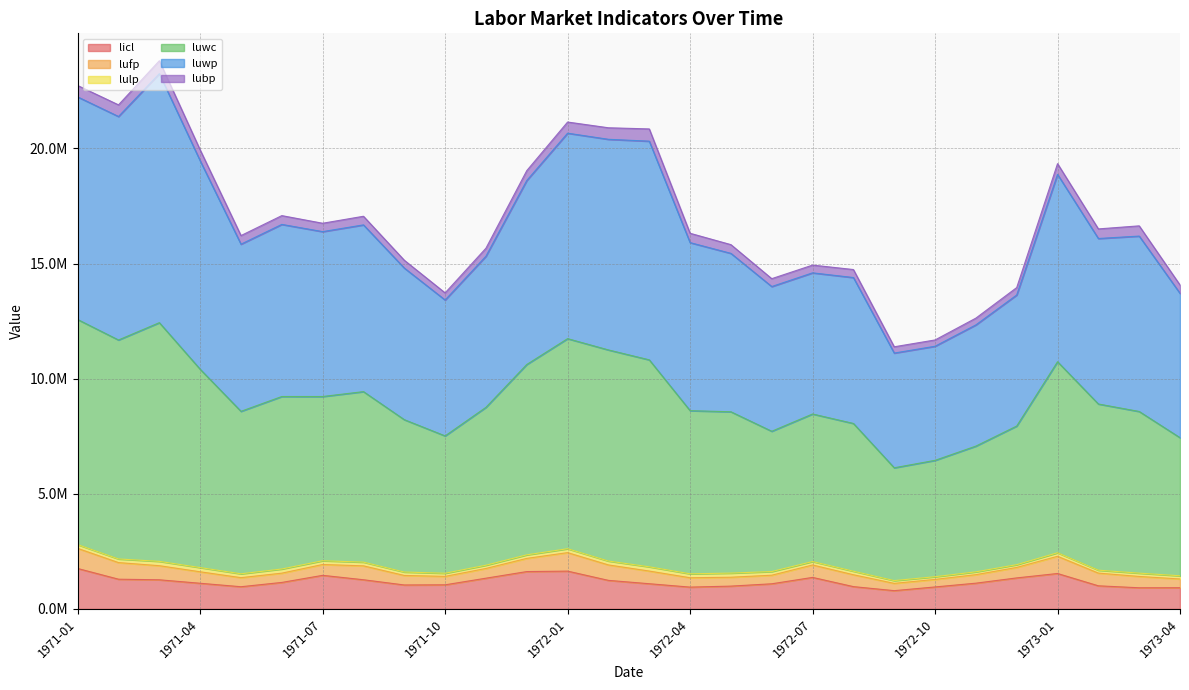

Between 1971-10 and 1972-04, which is larger?

1971-10